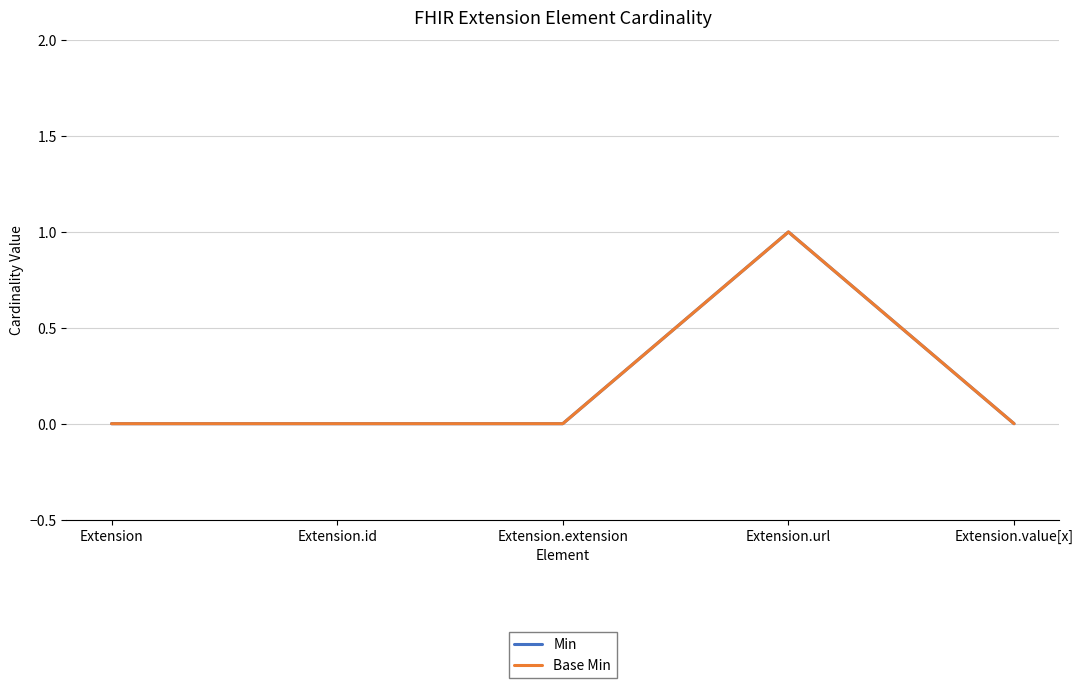

True or false: Min and Base Min cross at least once.

False